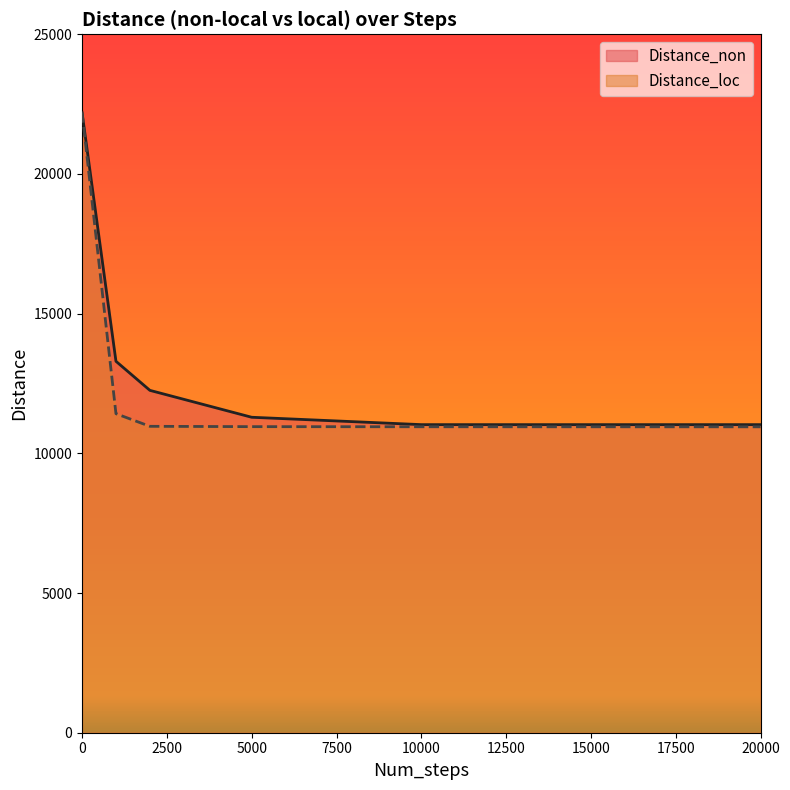

True or false: Distance_non and Distance_loc intersect in this chart.

False